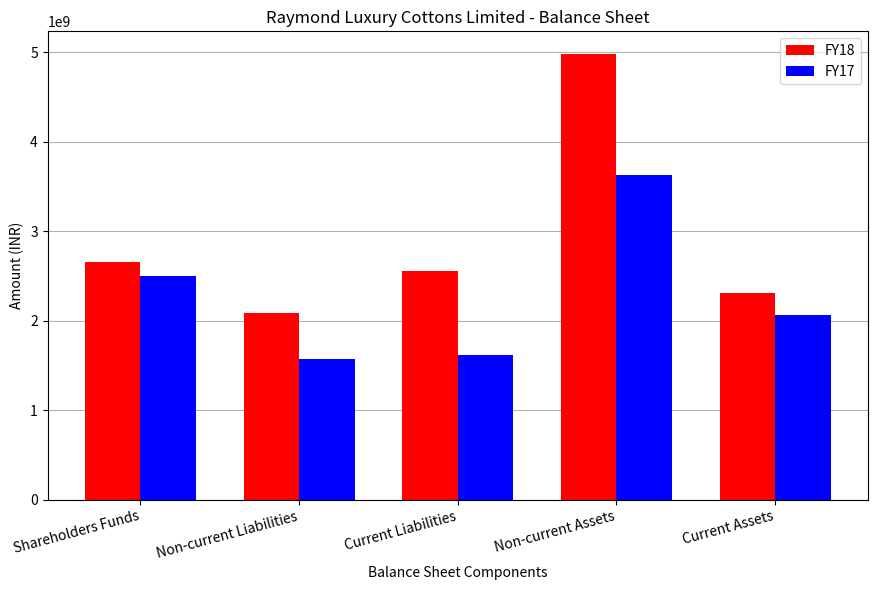

At how many categories does at least one series exceed 3612225901?

1